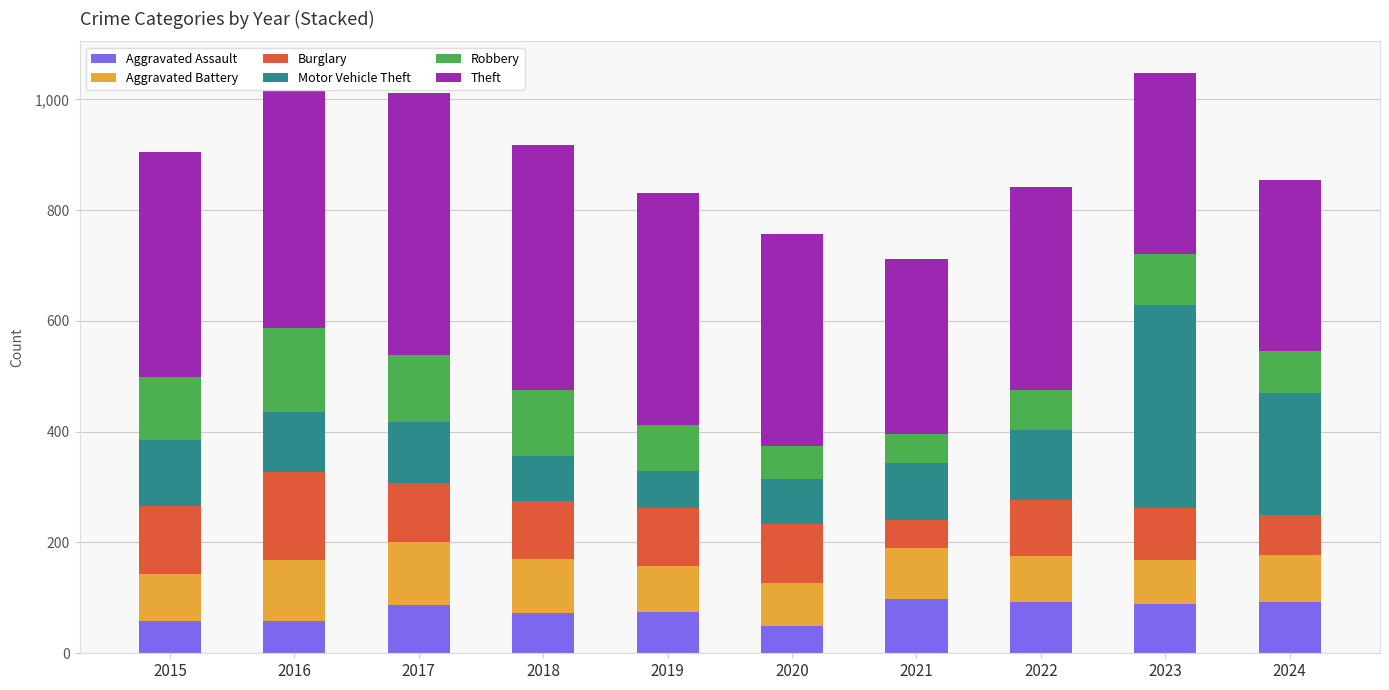

What is the lowest value of the Aggravated Assault series?

49